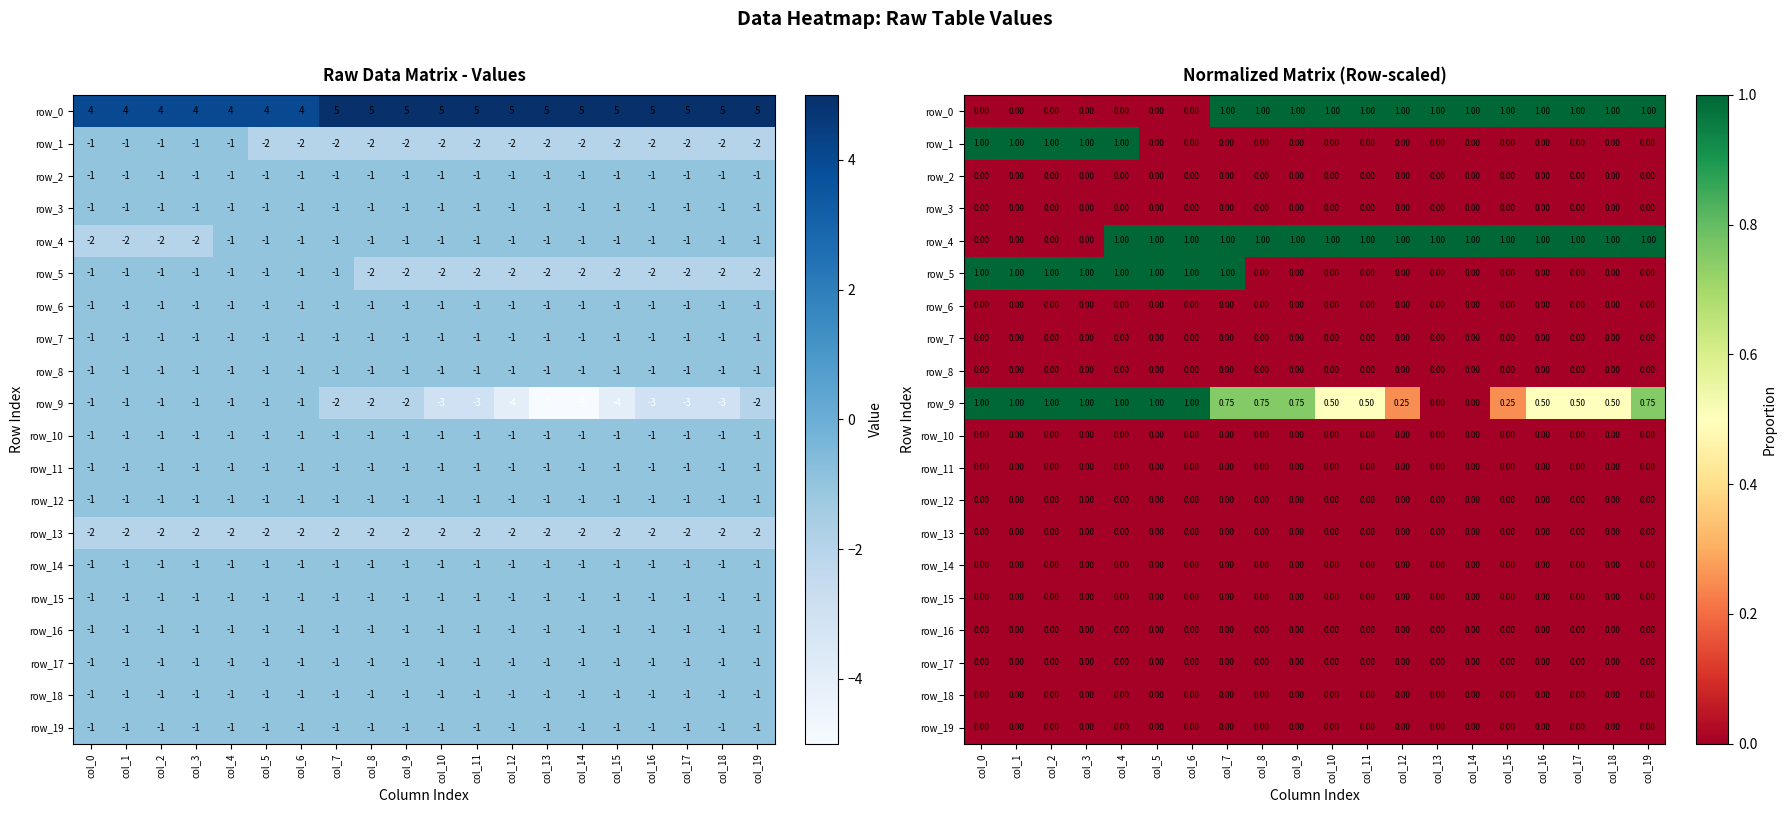

At which label is row_9 closest to 0?

col_13